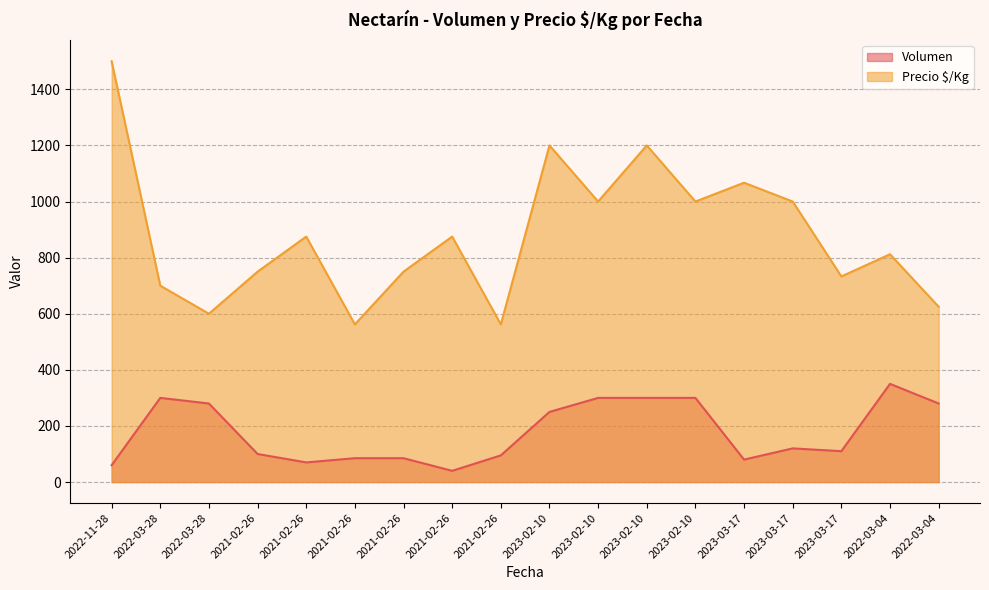

What is the total value across all series at 2021-02-26?

850